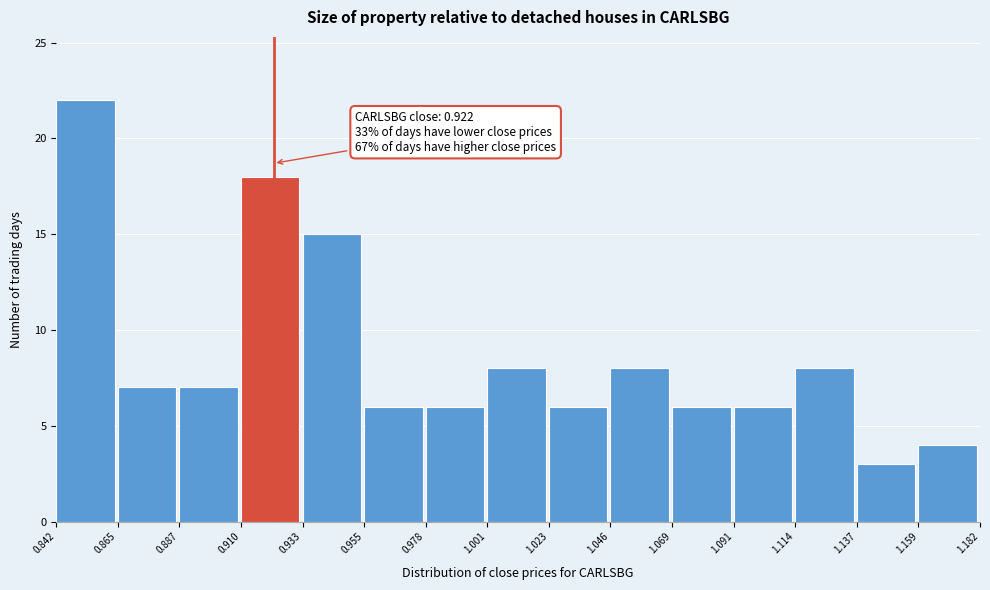

Which range on the x-axis has the tallest bar?

0.842 to 0.865